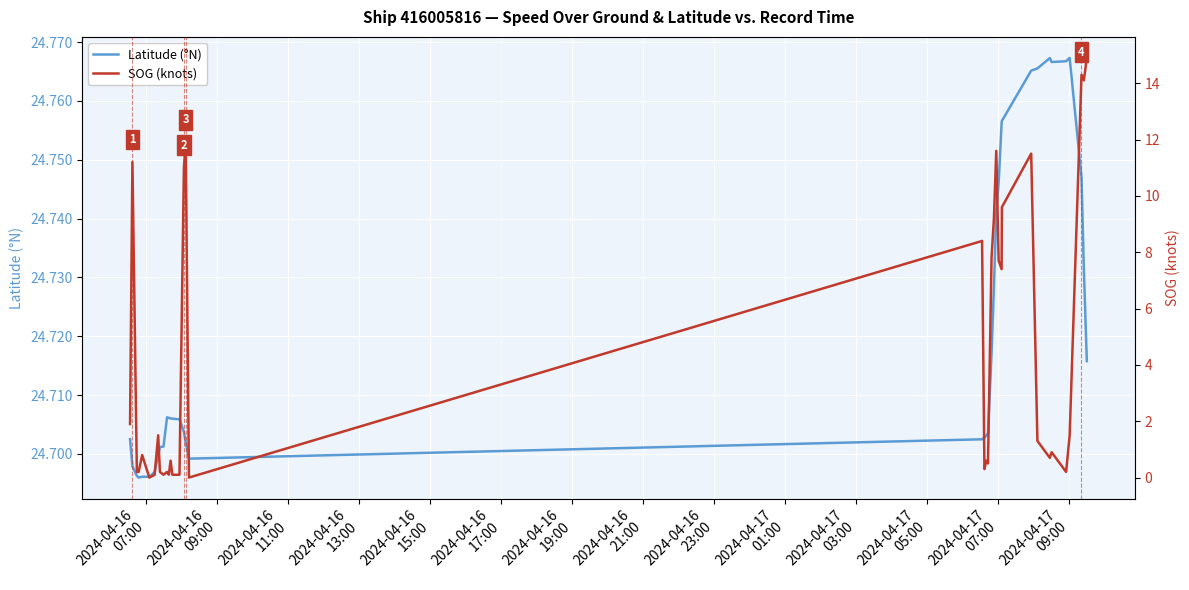

What is the difference between the maximum and minimum values in the SOG (knots) series?

14.9